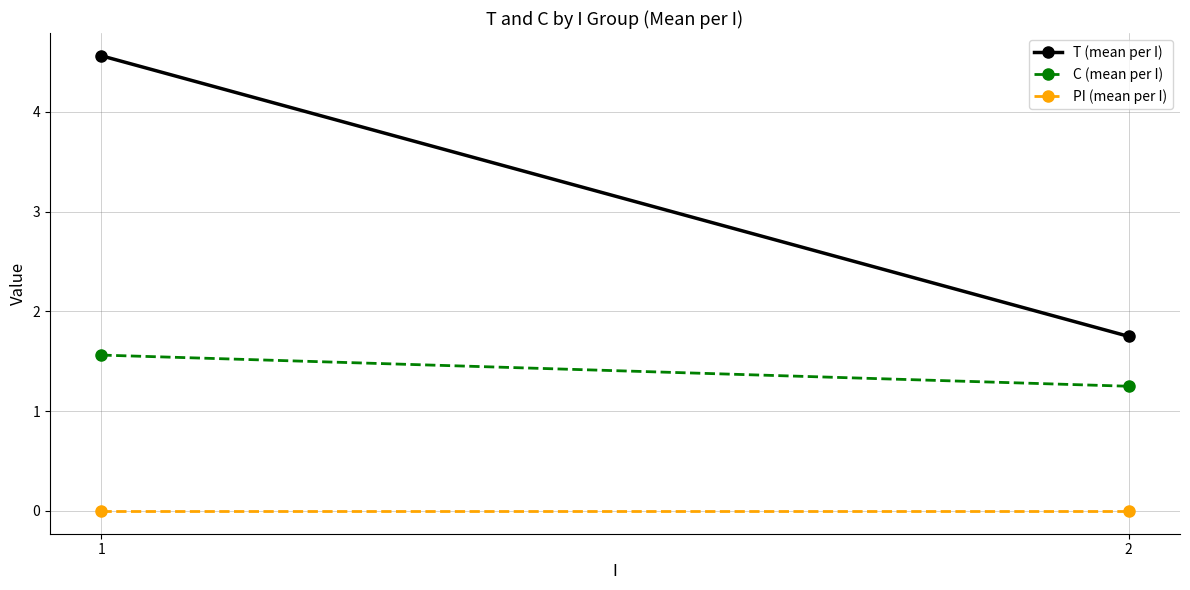

What is the maximum value for C (mean per I)?

1.6